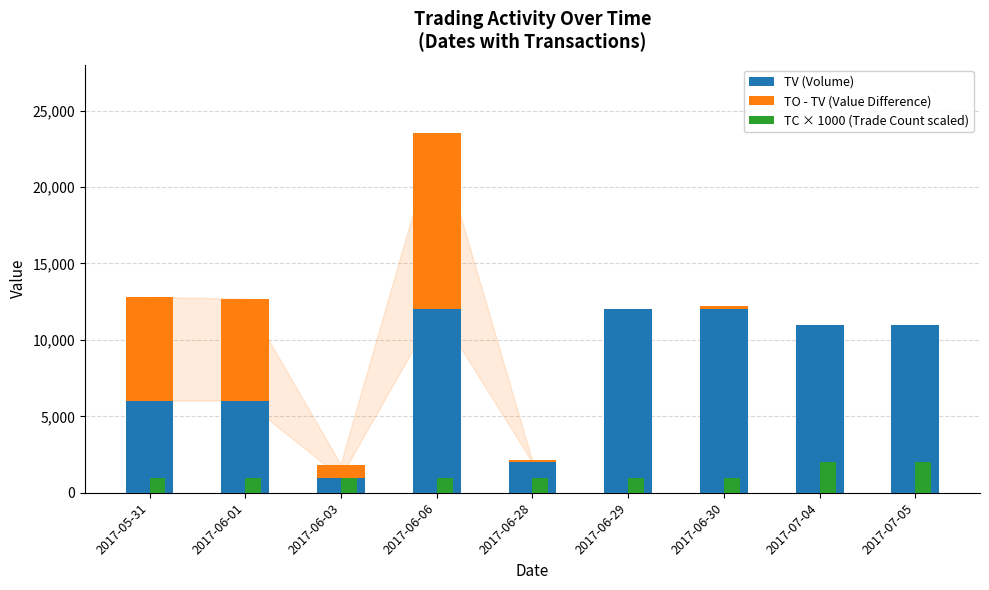

What is the difference between the TO - TV (Value Difference) values at 2017-07-05 and 2017-06-01?

6660